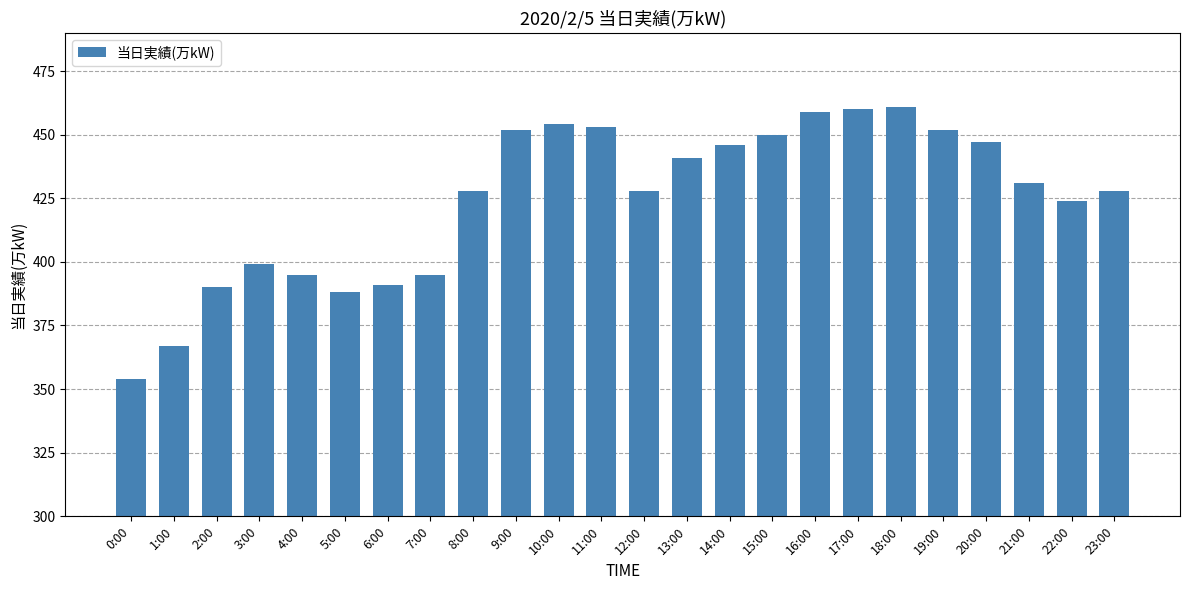

What is the ratio of the value at 21:00 to the value at 17:00?

0.9